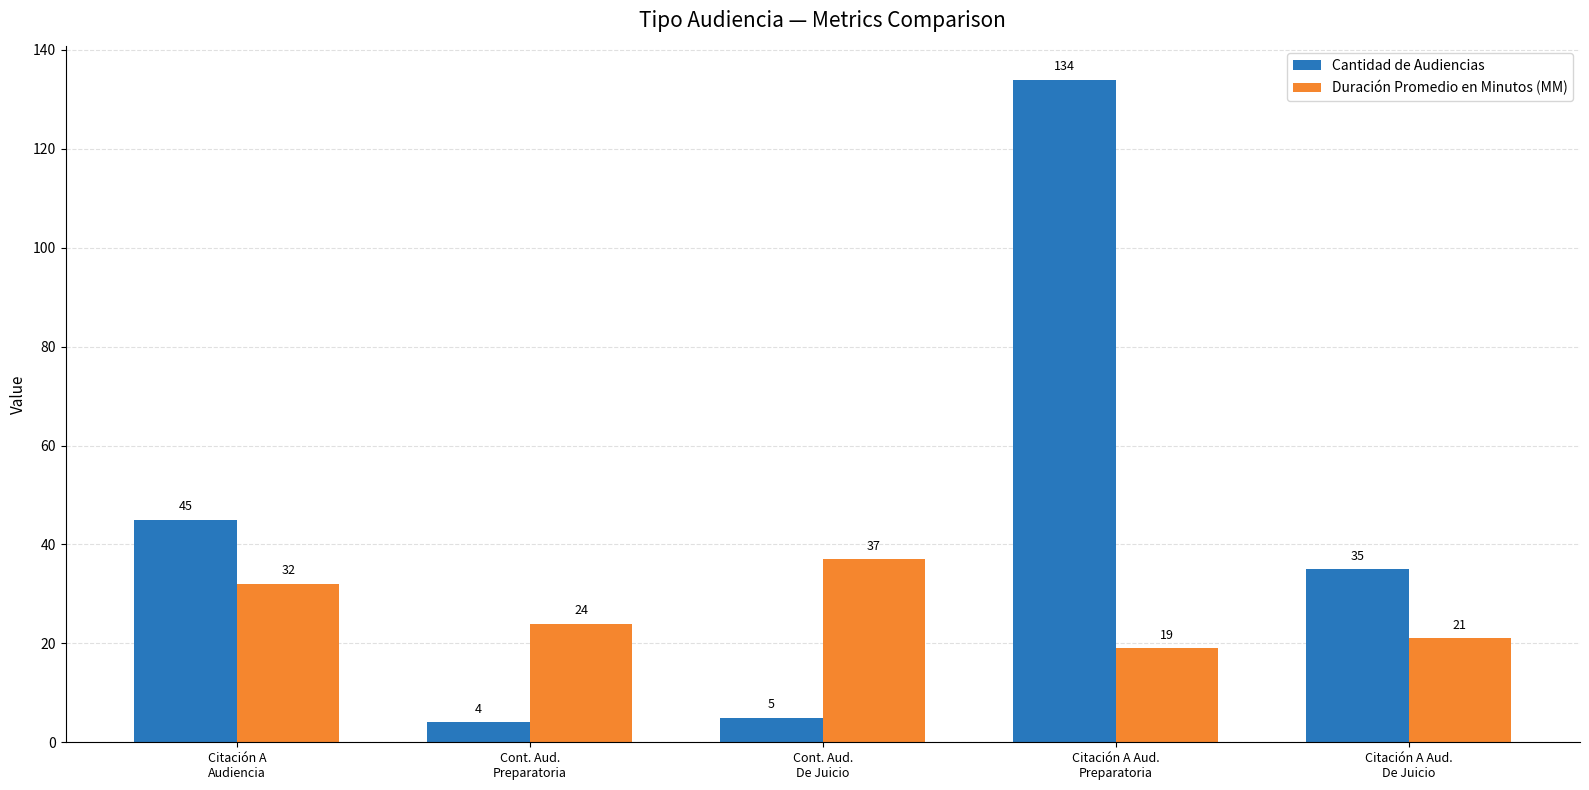

What is the difference between the Cantidad de Audiencias values at Cont. Aud.
De Juicio and Cont. Aud.
Preparatoria?

1